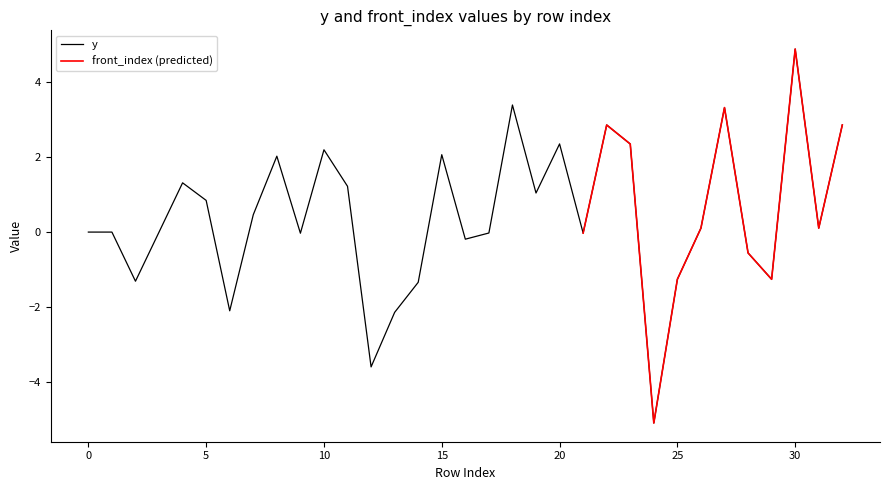

Does the chart have visible grid lines?

No